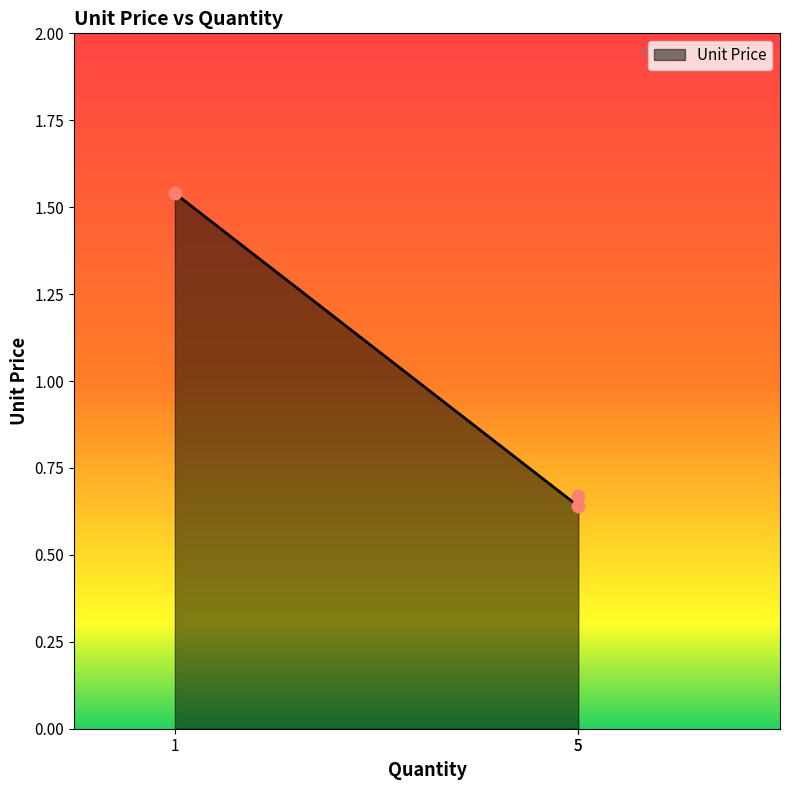

What is the change in value from 5 to 1?

+0.9